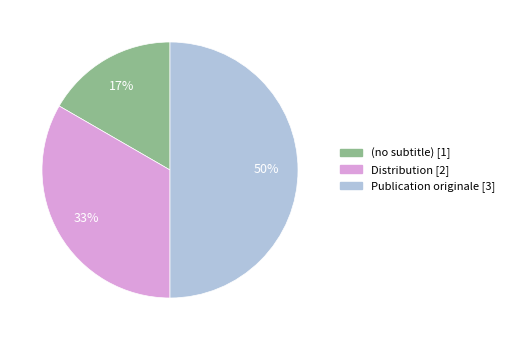

What percentage is the Distribution slice, to the nearest percent?

33%